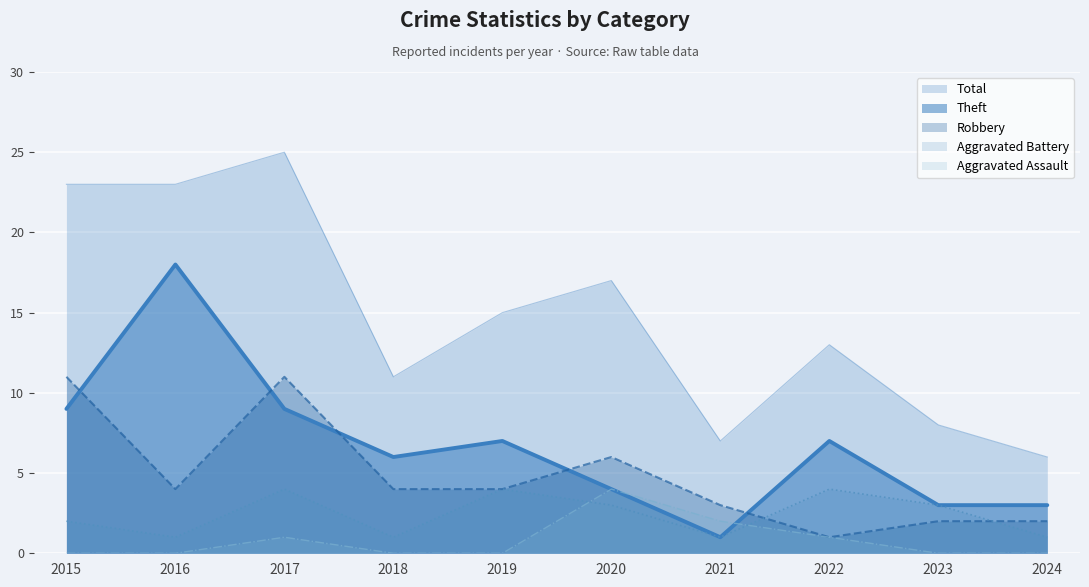

Where is Aggravated Assault nearest to the value 2?

2021